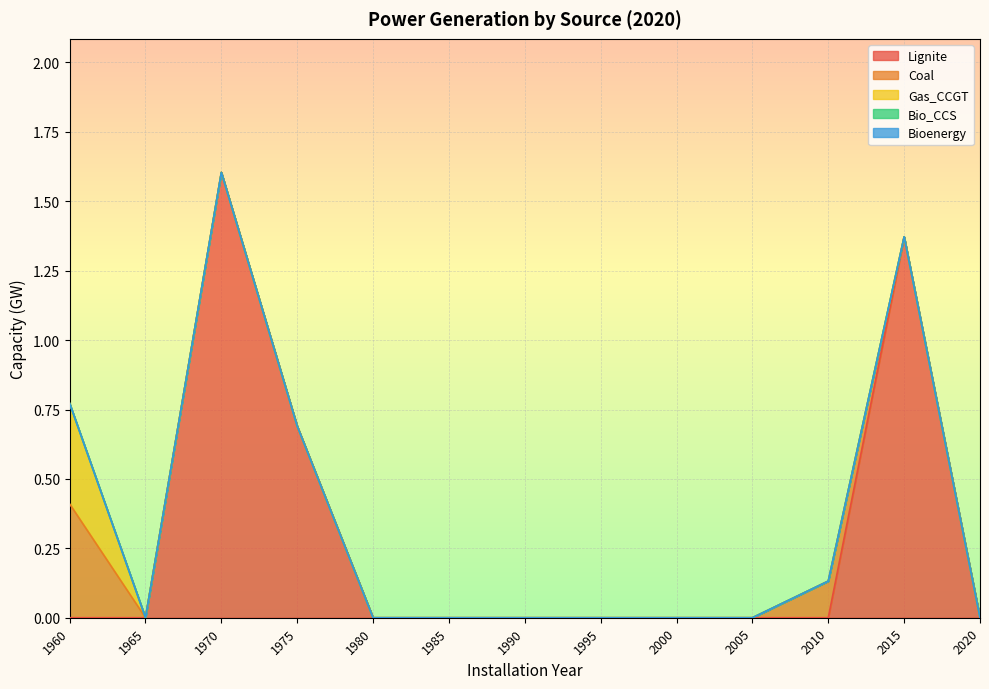

Which series has the largest total across all categories?

Lignite